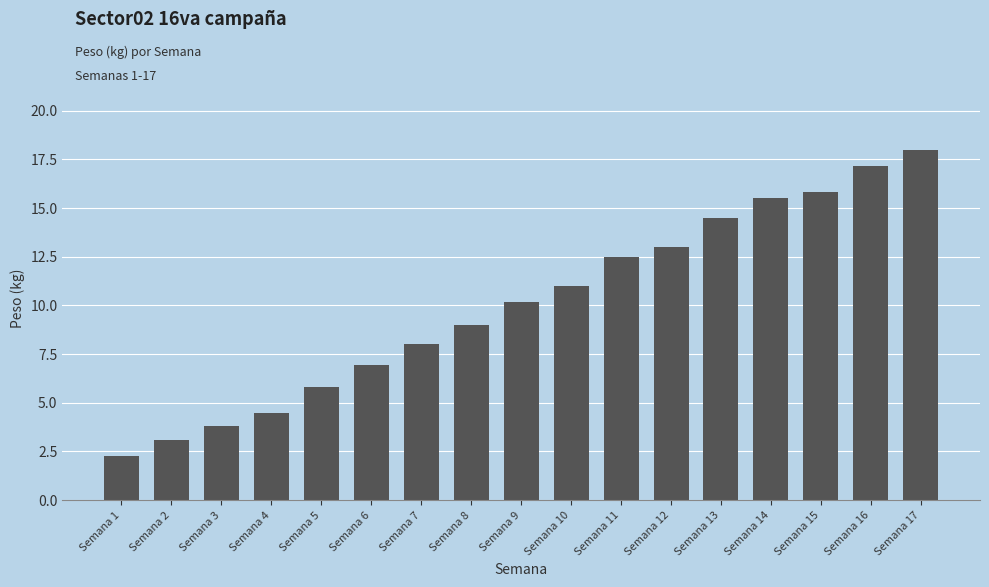

List the labels in order of value, largest first.

Semana 17, Semana 16, Semana 15, Semana 14, Semana 13, Semana 12, Semana 11, Semana 10, Semana 9, Semana 8, Semana 7, Semana 6, Semana 5, Semana 4, Semana 3, Semana 2, Semana 1